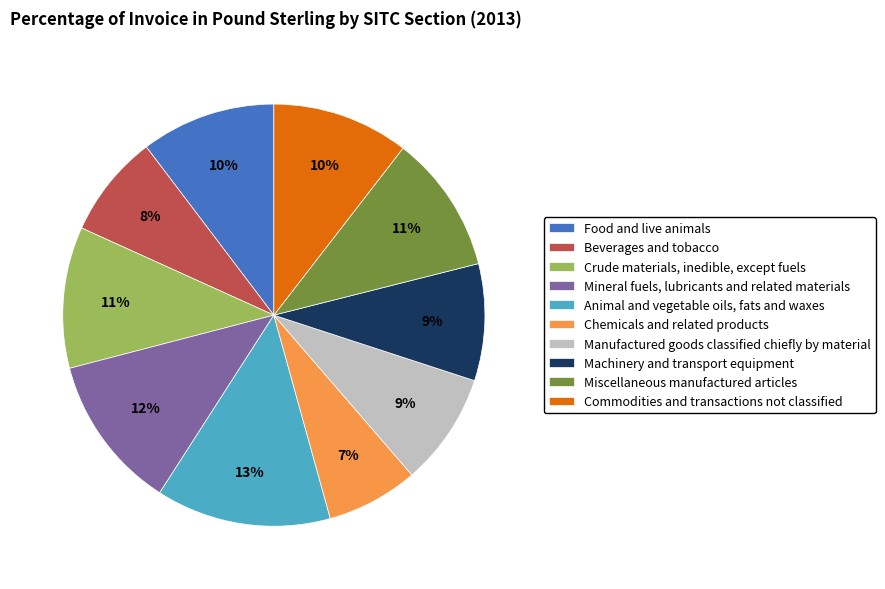

What is the largest slice in the pie chart?

Animal and vegetable oils, fats and waxes